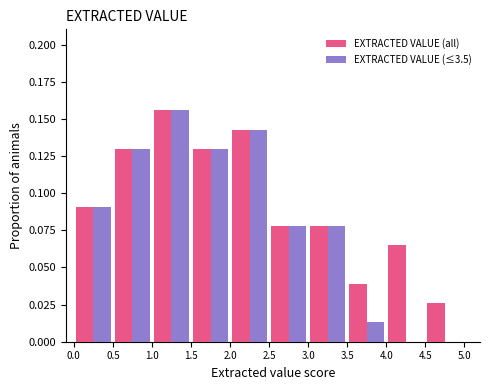

Reading left to right, transcribe this chart: for each range on the x-axis, give the height of each series' bar. The values are not printed on the chart, so give them approximately, as read against the axis.

0.0 to 0.5: EXTRACTED VALUE (all)=0.090	EXTRACTED VALUE (≤3.5)=0.090
0.5 to 1.0: EXTRACTED VALUE (all)=0.130	EXTRACTED VALUE (≤3.5)=0.130
1.0 to 1.5: EXTRACTED VALUE (all)=0.155	EXTRACTED VALUE (≤3.5)=0.155
1.5 to 2.0: EXTRACTED VALUE (all)=0.130	EXTRACTED VALUE (≤3.5)=0.130
2.0 to 2.5: EXTRACTED VALUE (all)=0.145	EXTRACTED VALUE (≤3.5)=0.145
2.5 to 3.0: EXTRACTED VALUE (all)=0.080	EXTRACTED VALUE (≤3.5)=0.080
3.0 to 3.5: EXTRACTED VALUE (all)=0.080	EXTRACTED VALUE (≤3.5)=0.080
3.5 to 4.0: EXTRACTED VALUE (all)=0.040	EXTRACTED VALUE (≤3.5)=0.015
4.0 to 4.5: EXTRACTED VALUE (all)=0.065	EXTRACTED VALUE (≤3.5)=0
4.5 to 5.0: EXTRACTED VALUE (all)=0.025	EXTRACTED VALUE (≤3.5)=0